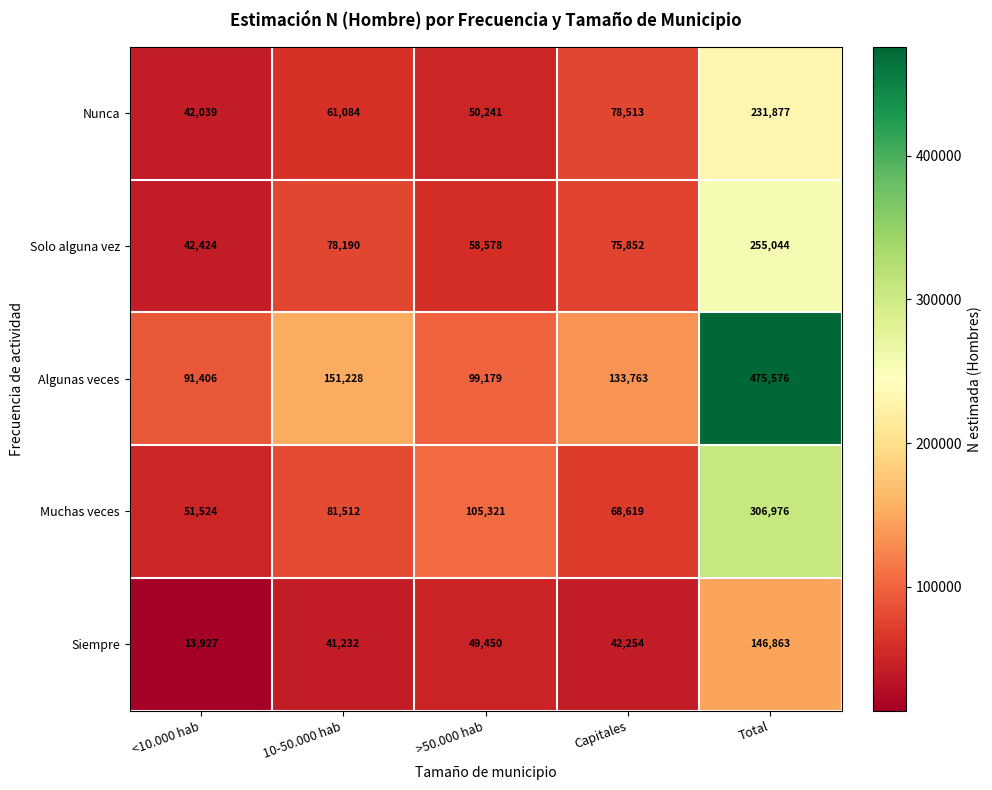

Reading left to right, extract all data points from this chart.

Nunca: <10.000 hab=42039	10-50.000 hab=61084	>50.000 hab=50241	Capitales=78513	Total=231877
Solo alguna vez: <10.000 hab=42424	10-50.000 hab=78190	>50.000 hab=58578	Capitales=75852	Total=255044
Algunas veces: <10.000 hab=91406	10-50.000 hab=151228	>50.000 hab=99179	Capitales=133763	Total=475576
Muchas veces: <10.000 hab=51524	10-50.000 hab=81512	>50.000 hab=105321	Capitales=68619	Total=306976
Siempre: <10.000 hab=13927	10-50.000 hab=41232	>50.000 hab=49450	Capitales=42254	Total=146863